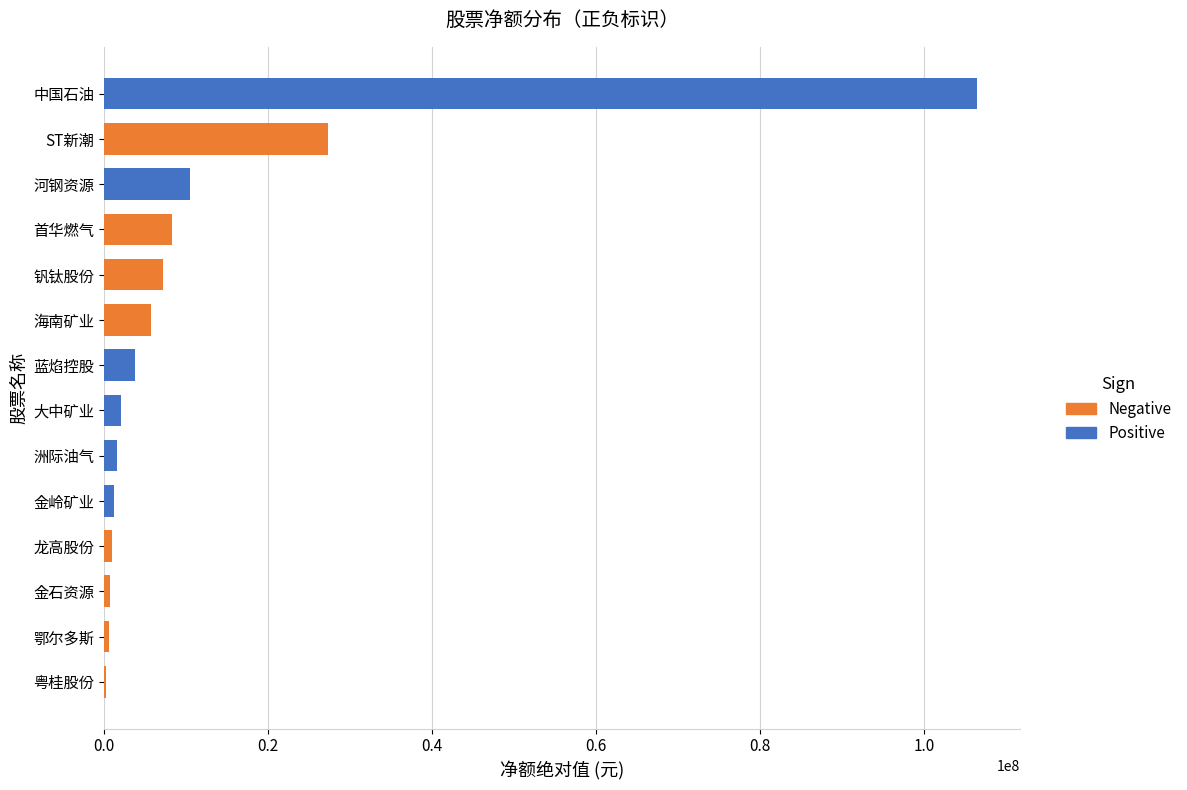

Is it true that 主力净额 equals -7141363 at 钒钛股份?

True